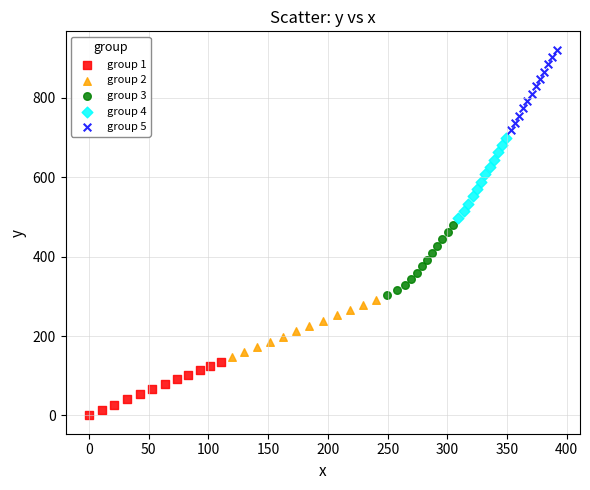

Which series has the largest Y range (max minus min)?

group 5